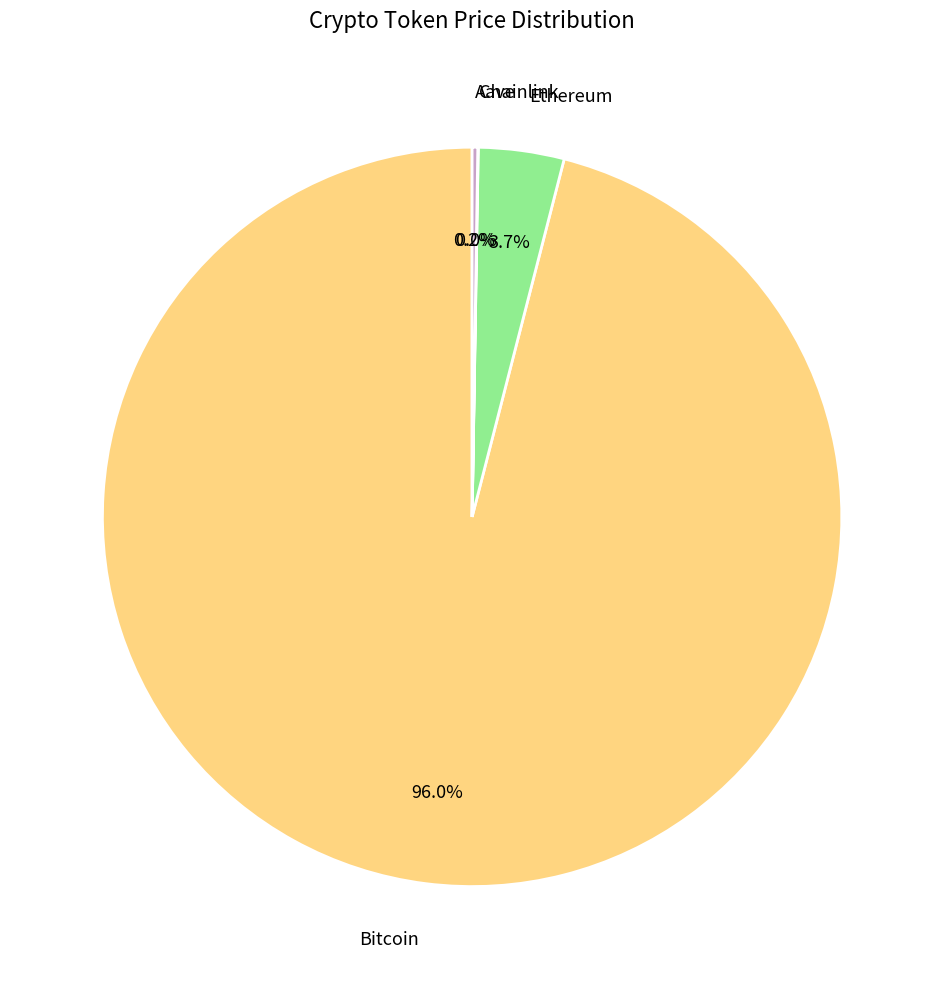

Is there any slice that represents more than half of the pie?

Yes